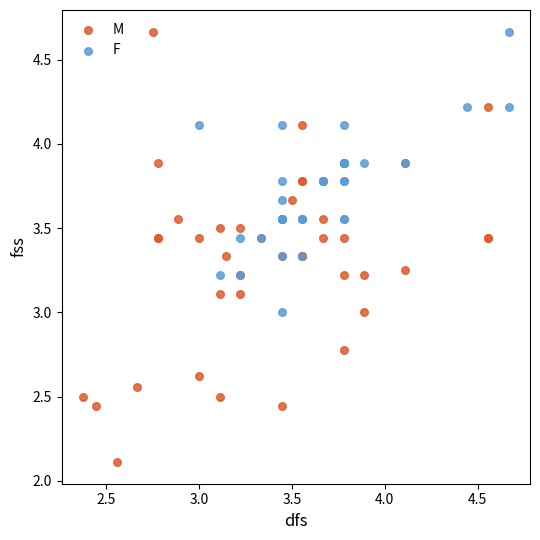

Which series has the widest spread of Y values?

M